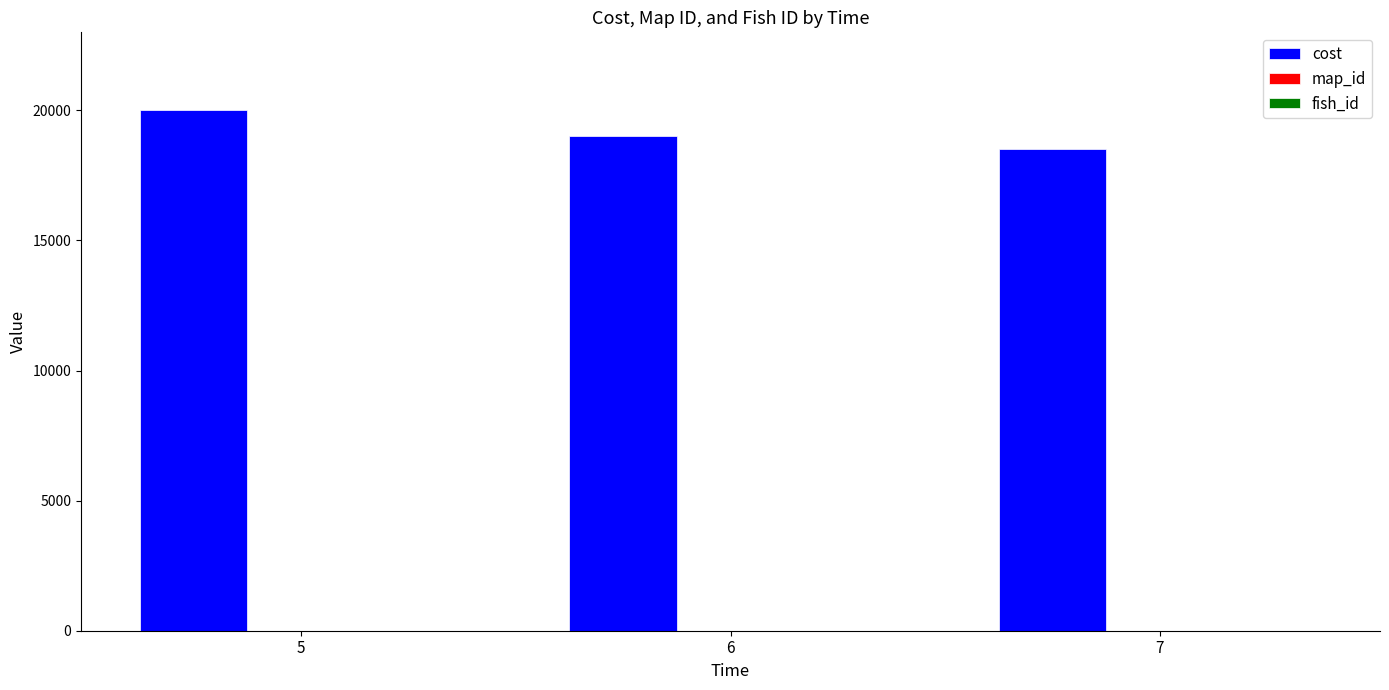

What is the maximum value shown in the chart?

20000